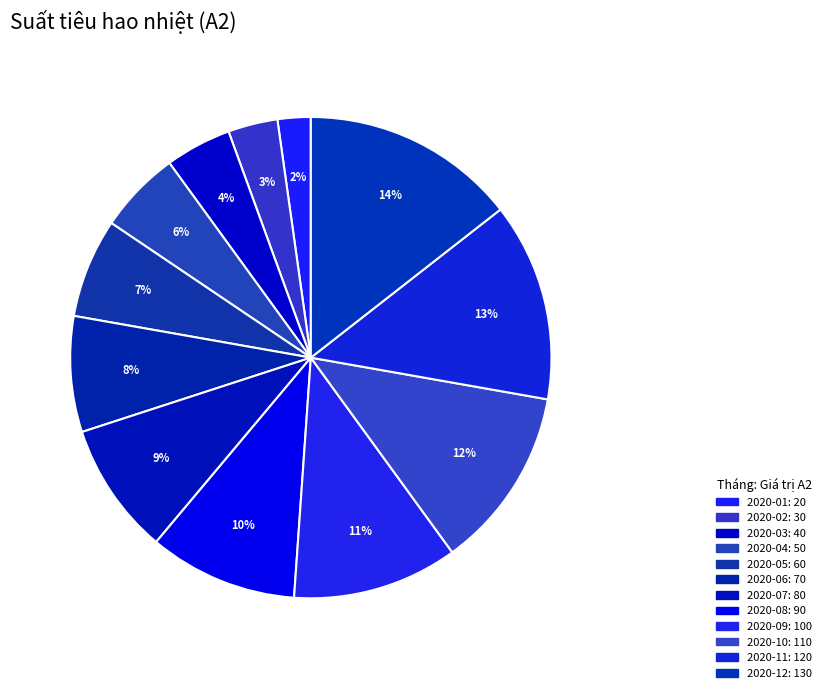

To the nearest percent, what portion does 2020-05 represent?

7%